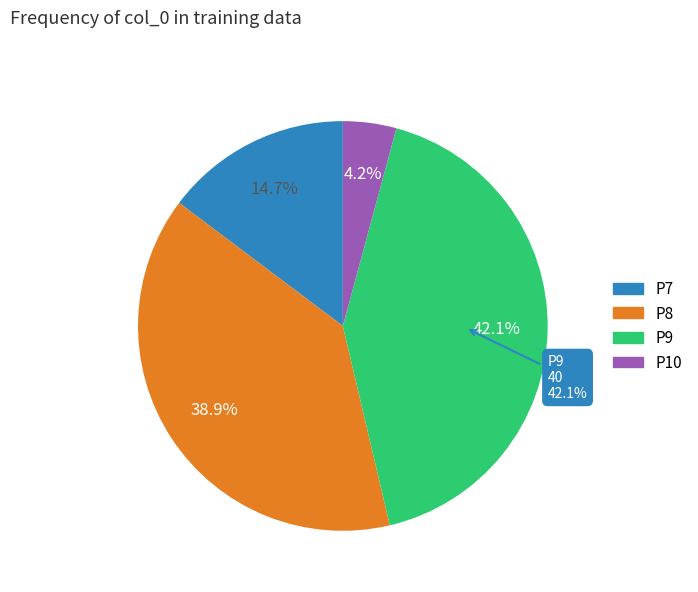

To the nearest percent, what is the difference between the P10 and P9 slice percentages?

38%